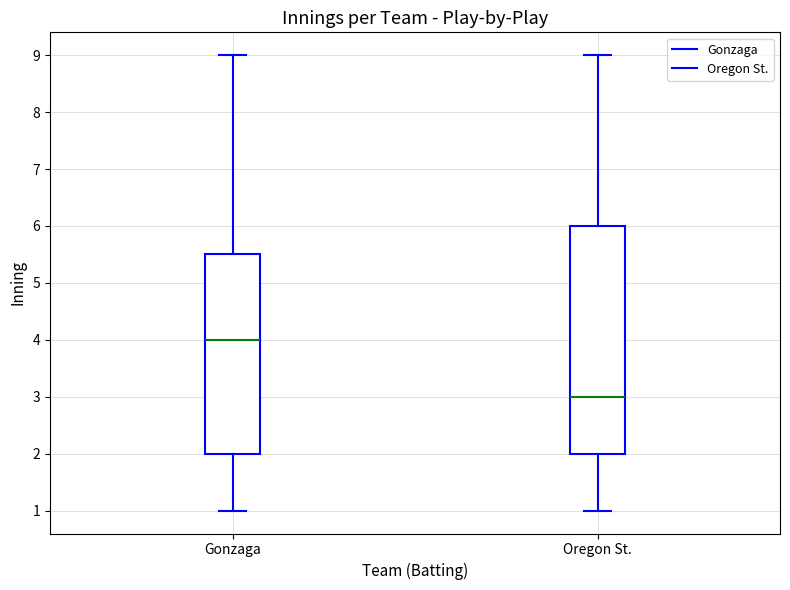

Reading left to right, read every box against the y-axis: the position of its median line, the range the box covers, and the ends of its whiskers. The values are not printed on the chart, so give them approximately, as read against the axis.

Gonzaga: median 4.0, box 2.0 to 5.5, whiskers 1.0 to 9.0
Oregon St.: median 3.0, box 2.0 to 6.0, whiskers 1.0 to 9.0